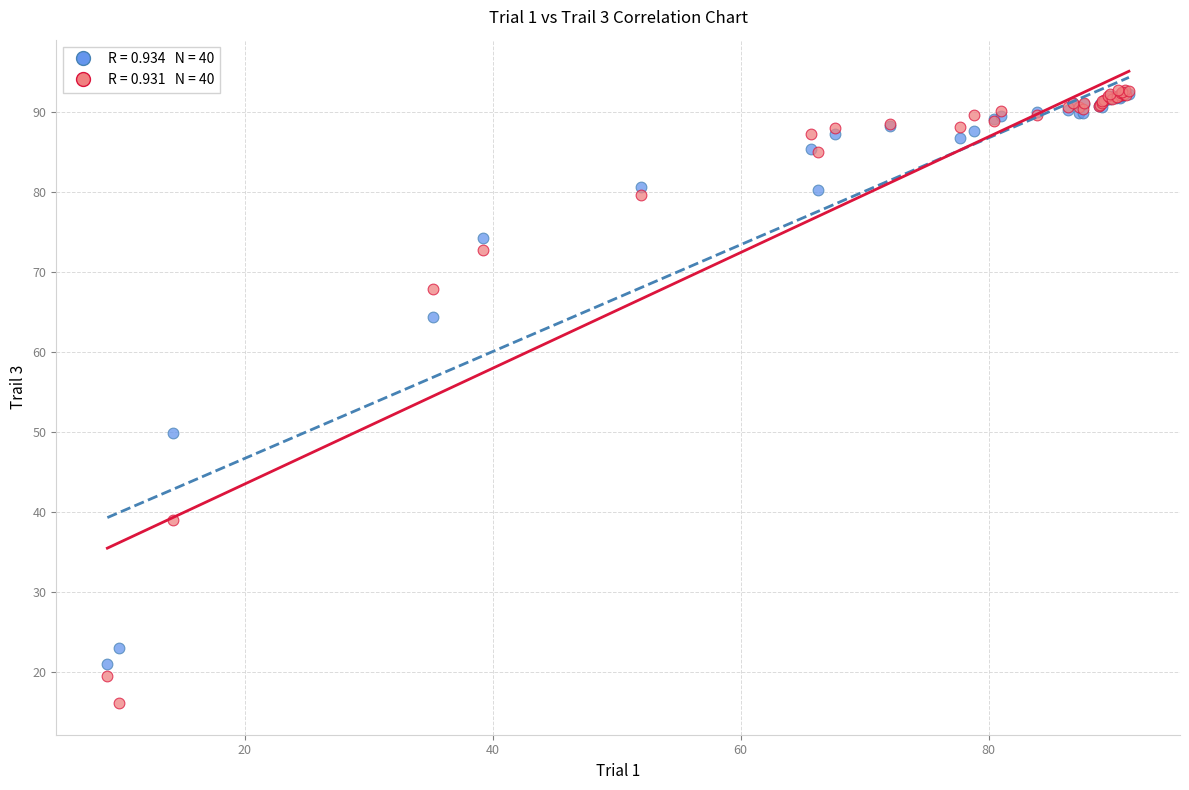

Across all series, what Y value is closest to 54?

49.9